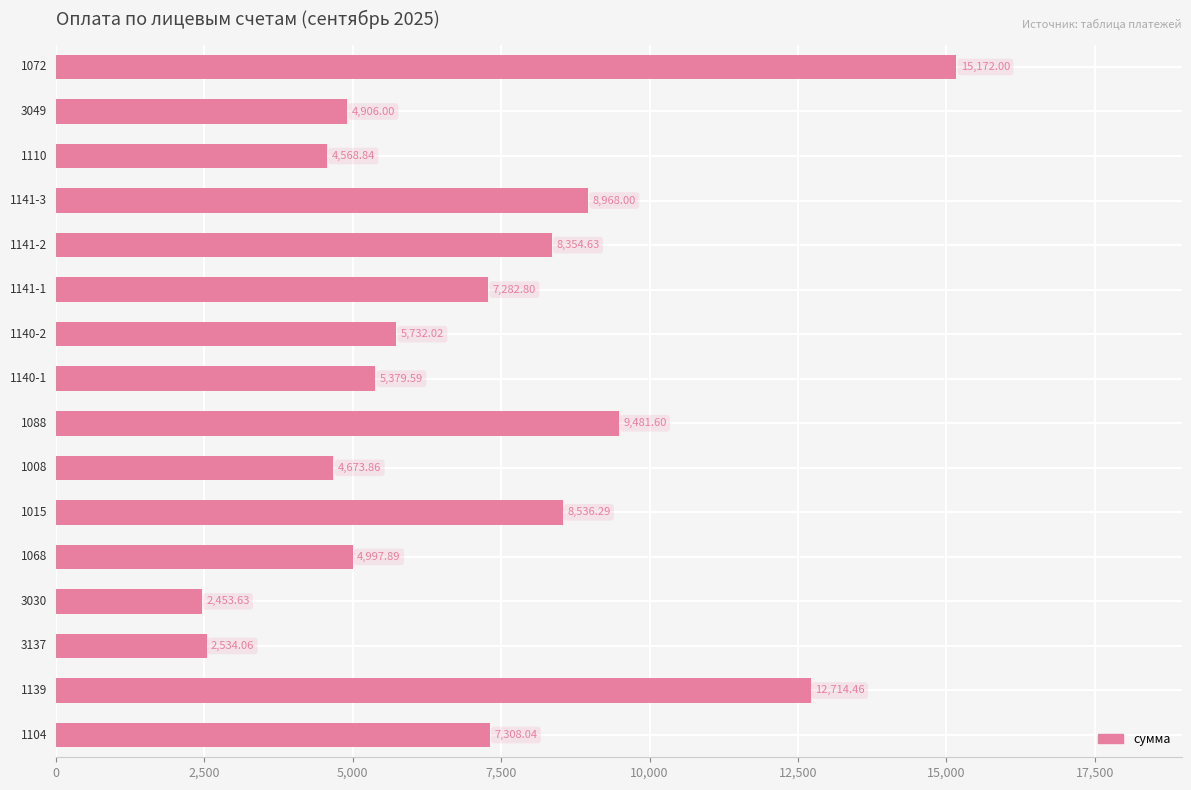

What is the sum of all values?

113063.7